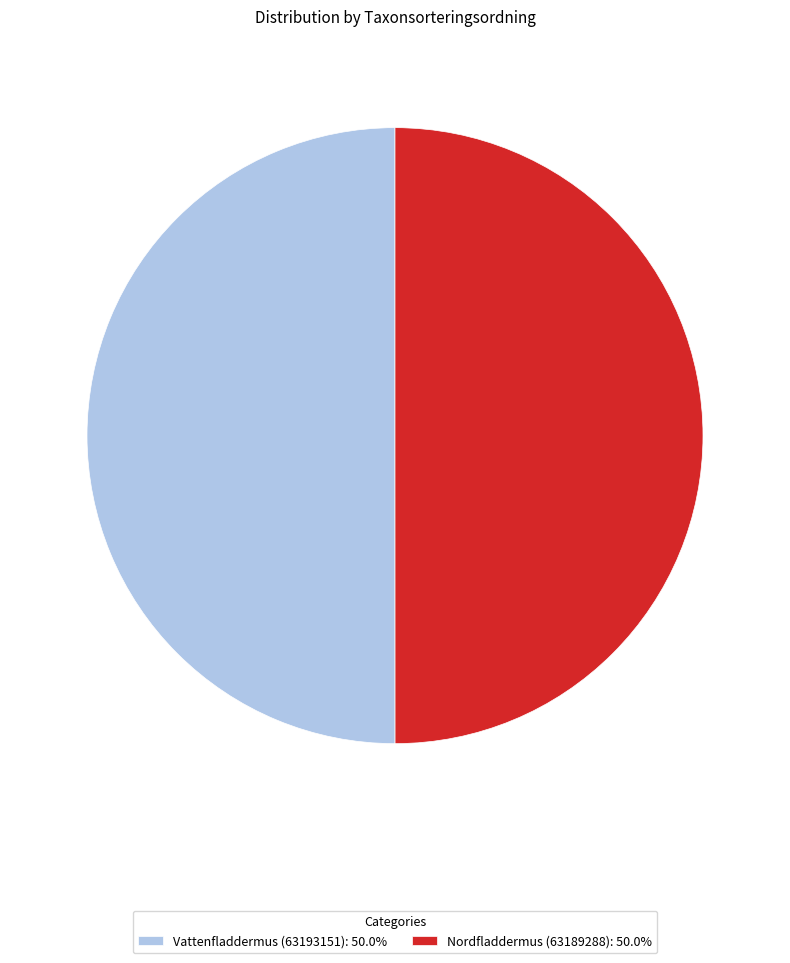

What is the ratio of the value at Vattenfladdermus (63193151): 50.0% to the value at Nordfladdermus (63189288): 50.0%?

1.0